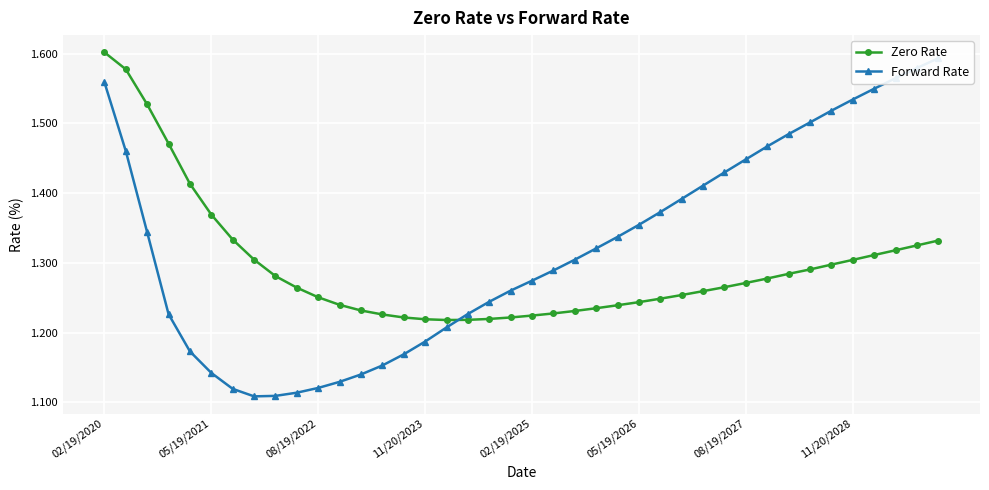

At how many categories does at least one series exceed 1?

40